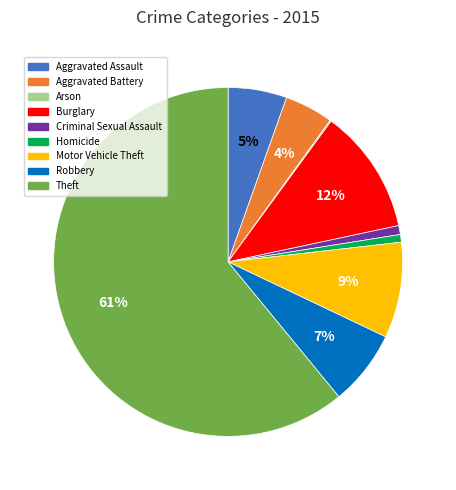

Which category has the biggest portion of the pie?

Theft